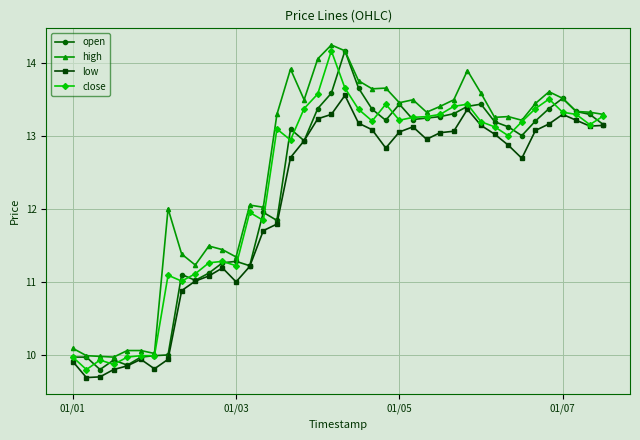

How many values in the high series exceed 13?

25